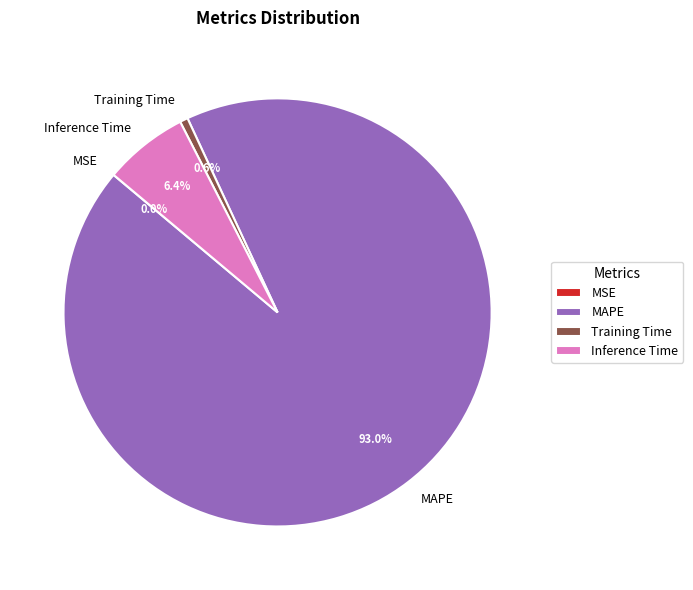

What is the total percentage of Training Time and Inference Time?

7.0%